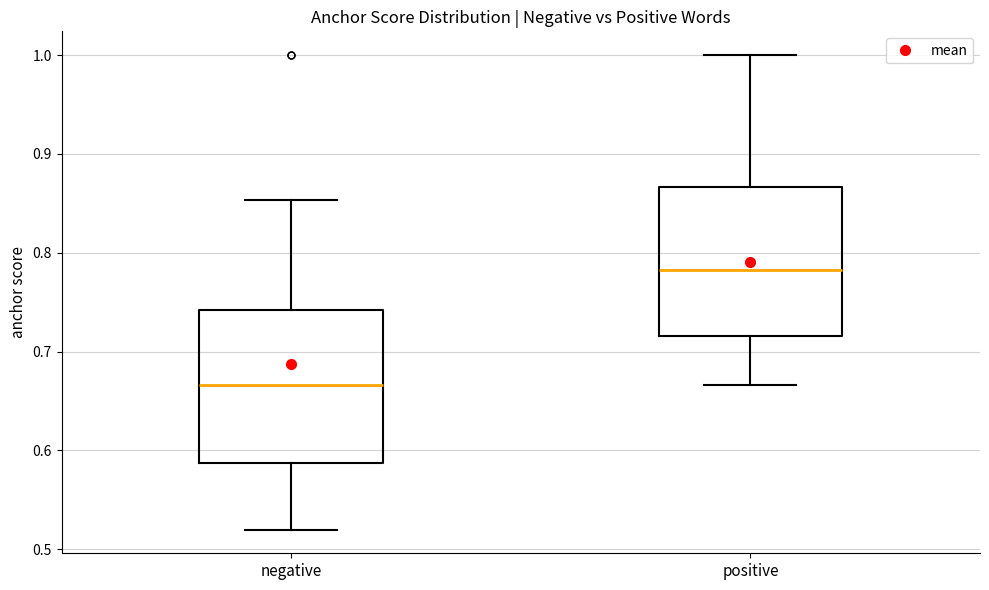

Where is the upper edge of the box for negative on the y-axis? The values are not printed on the chart, so give them approximately, as read against the axis.

0.74